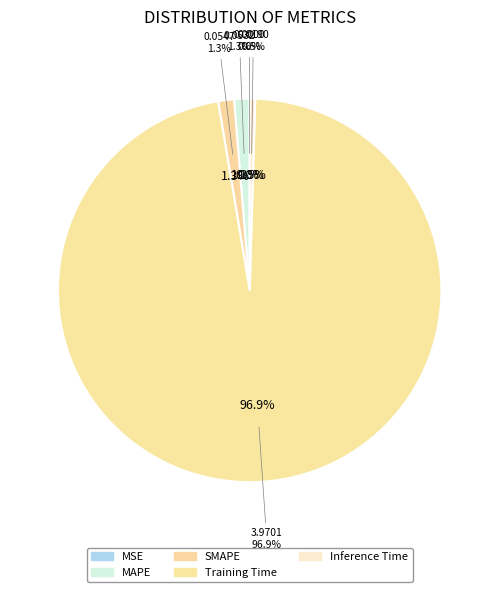

How many slices are in this pie chart?

5